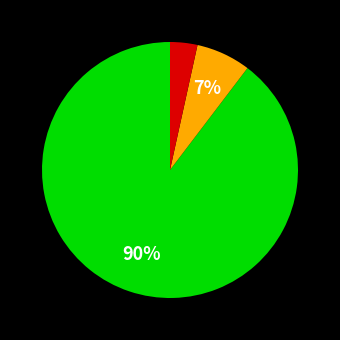

Is there a majority slice in this chart?

Yes